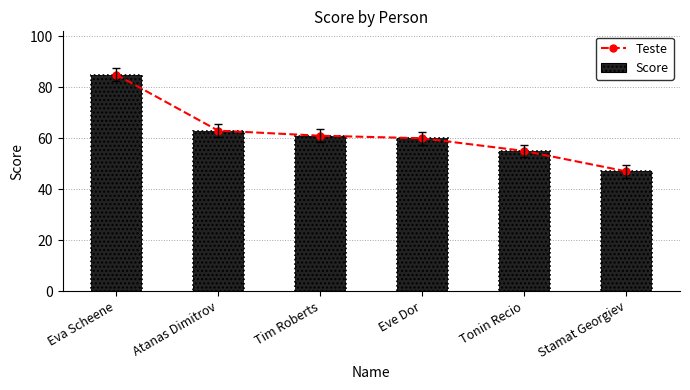

Reading left to right, transcribe all the data shown in this chart.

Teste: 85	63	61	60	55	47
Score: 85	63	61	60	55	47